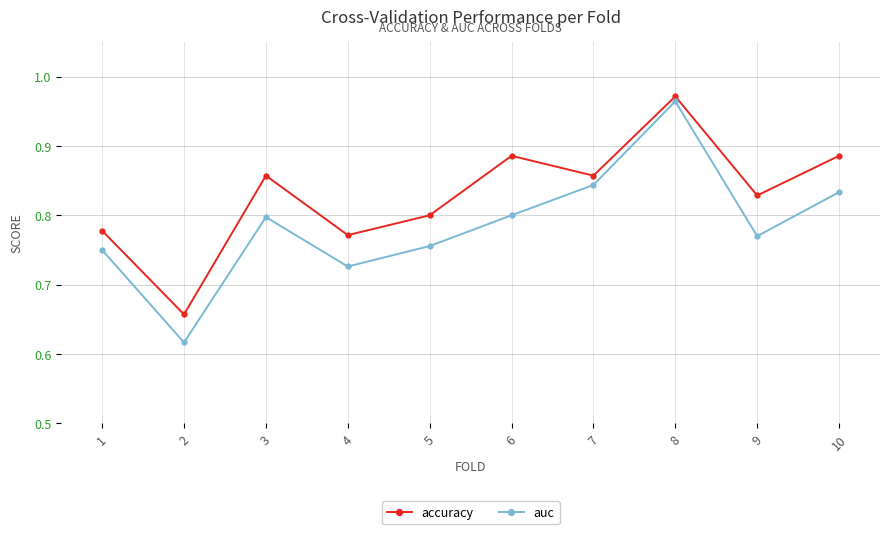

Where is the first local maximum for auc?

3